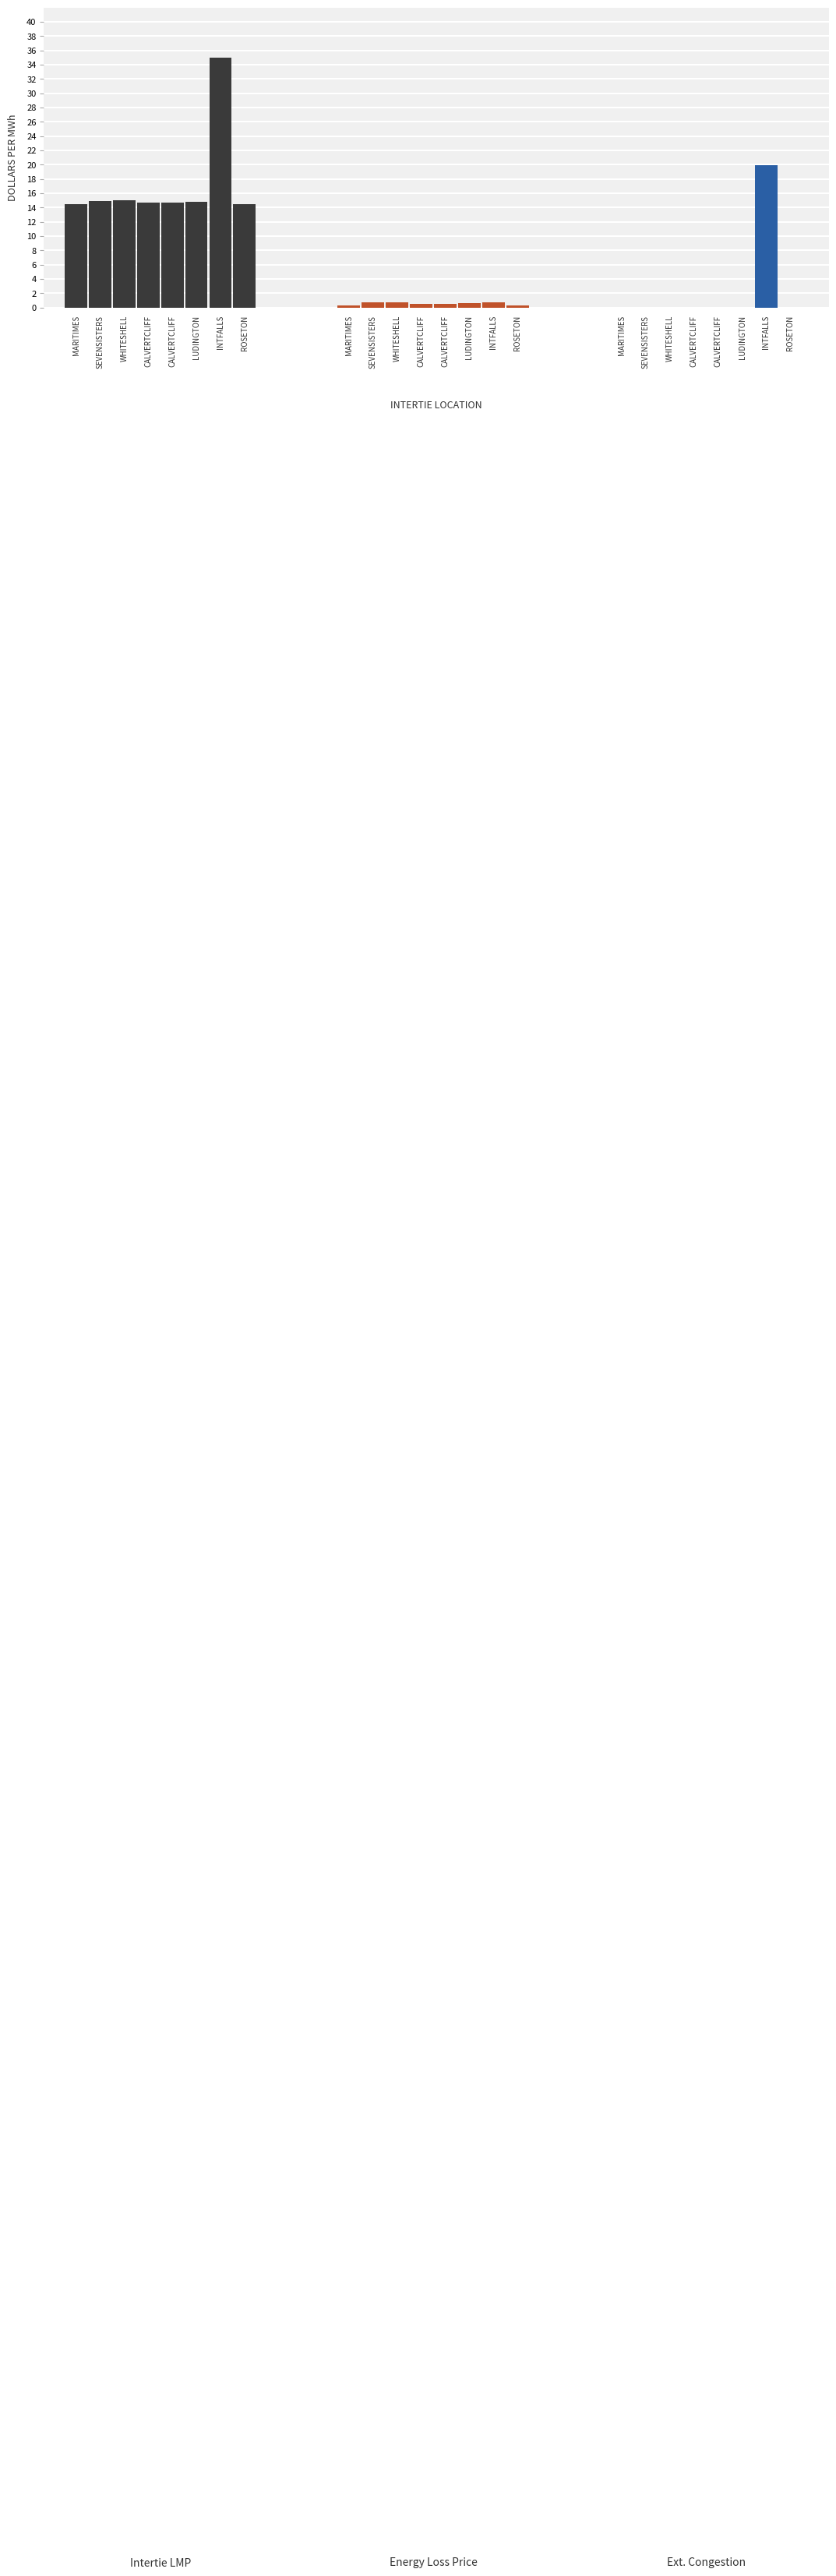

What is the approximate value of Energy Loss Price at ROSETON?

0.3